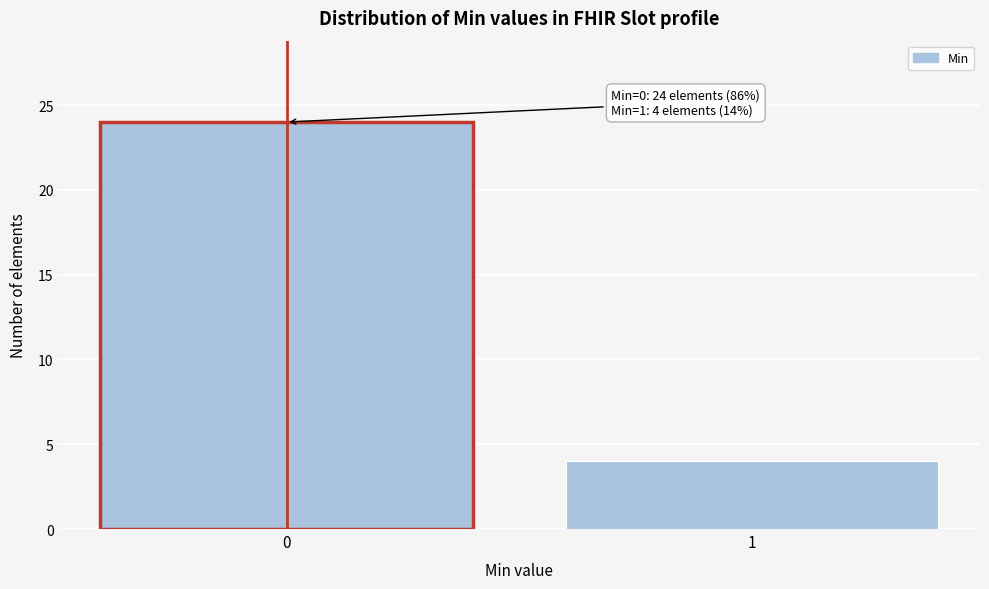

Reading right to left, extract all data points from this chart.

4	24